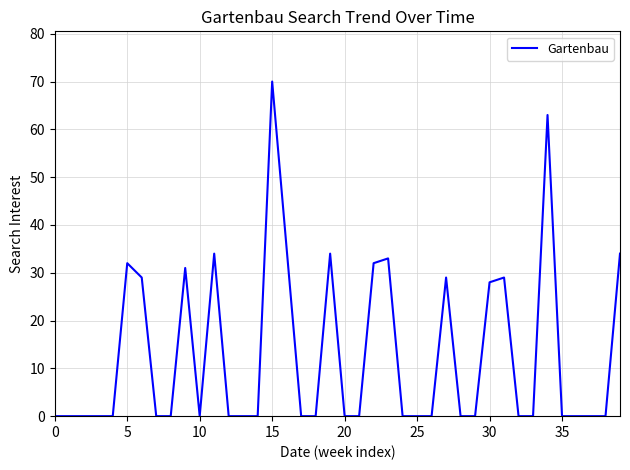

What is the greatest value displayed?

70